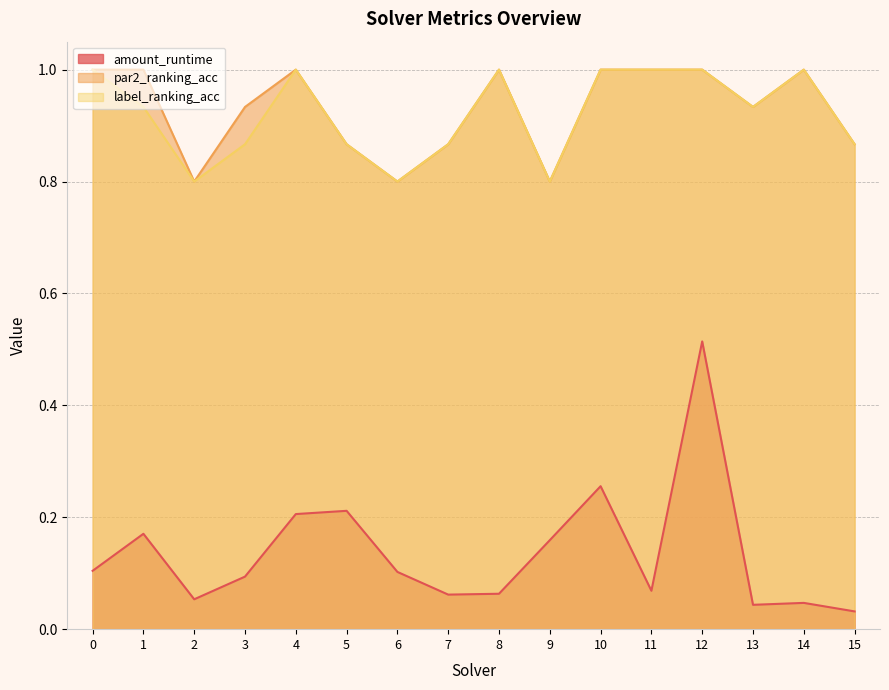

The value of par2_ranking_acc at 8 is 1.0. True or false?

True